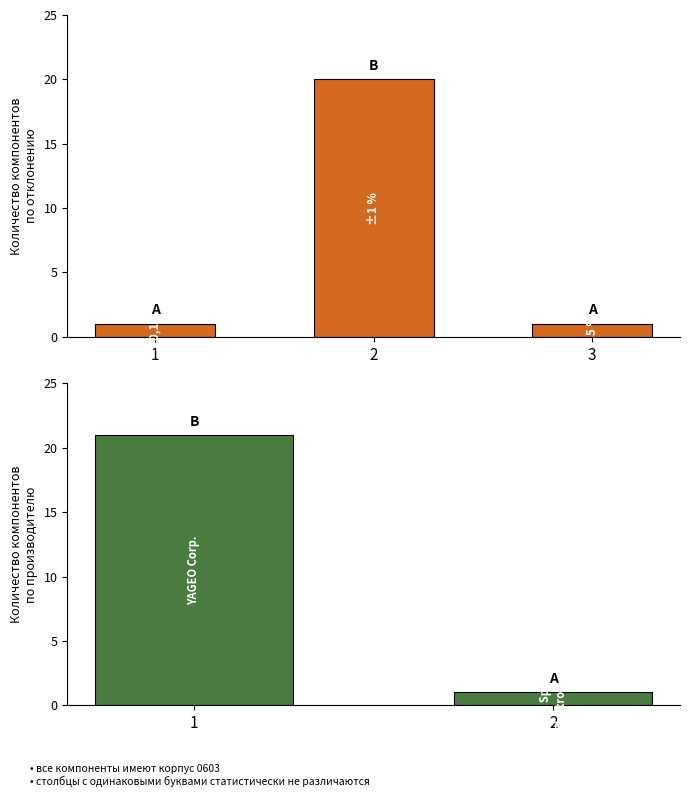

How many series are shown in this chart?

1